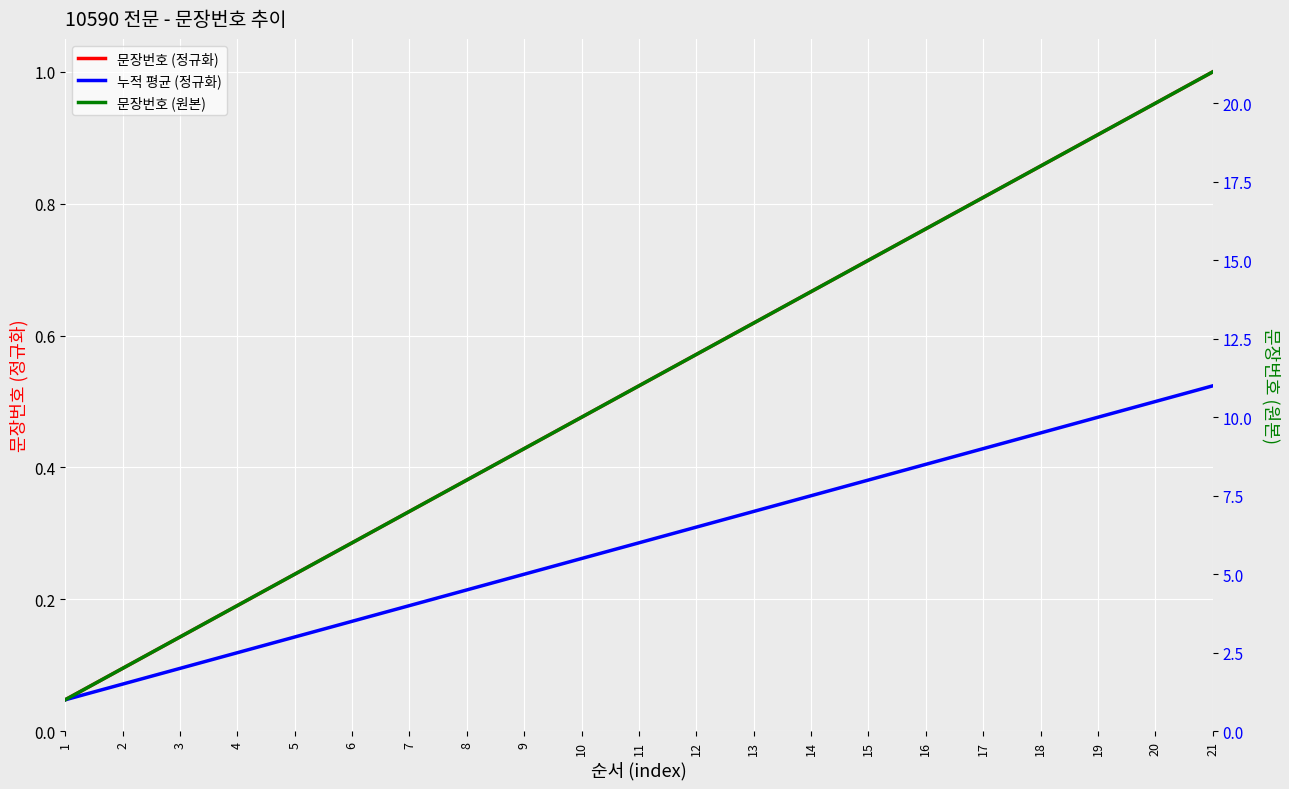

True or false: 문장번호 (원본) and 문장번호 (정규화) intersect in this chart.

False